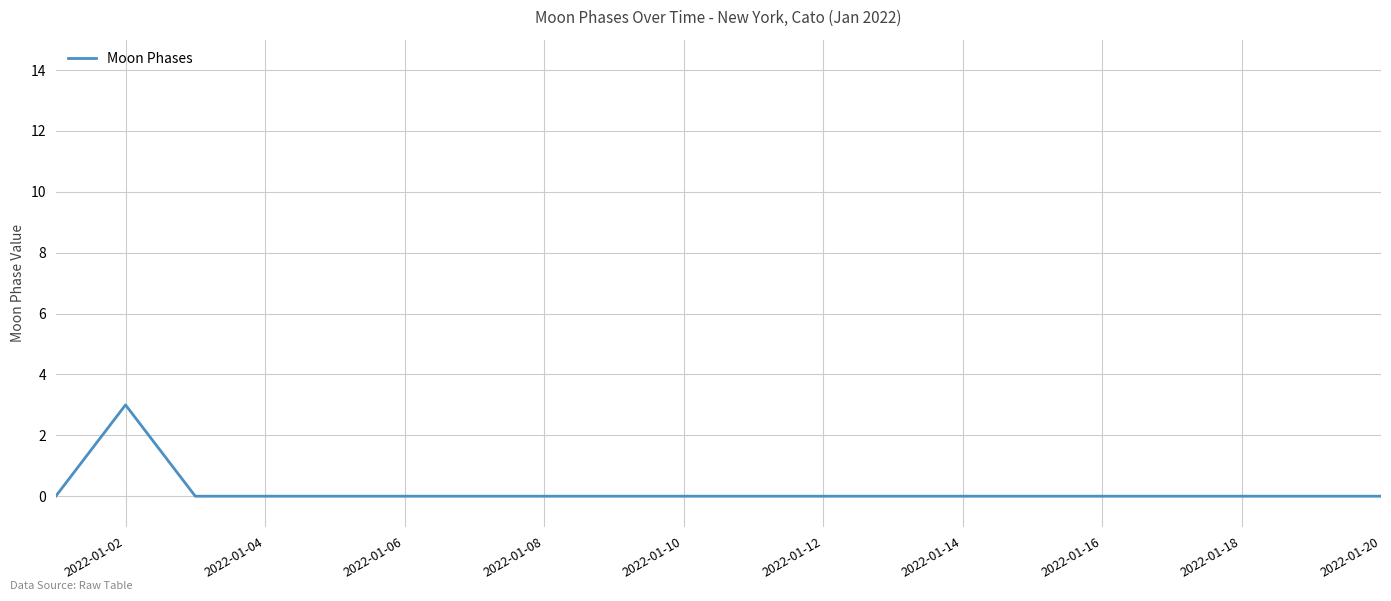

What is the greatest value displayed?

3